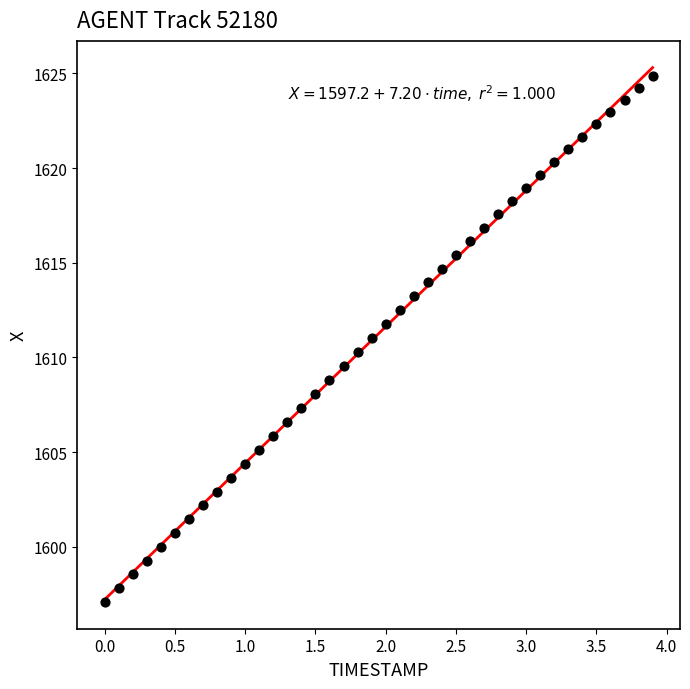

What is the range of Y values (max minus min)?

27.8